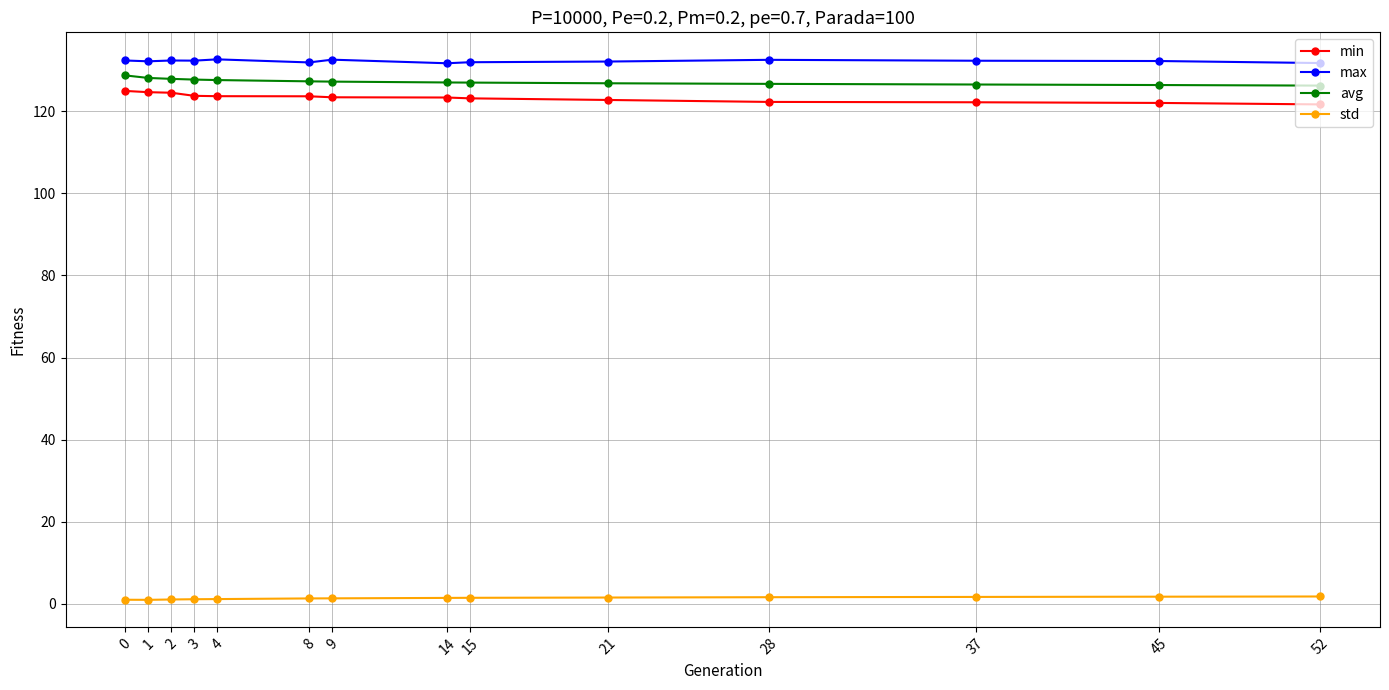

What is the sum of the max values at 52 and 8?

263.6